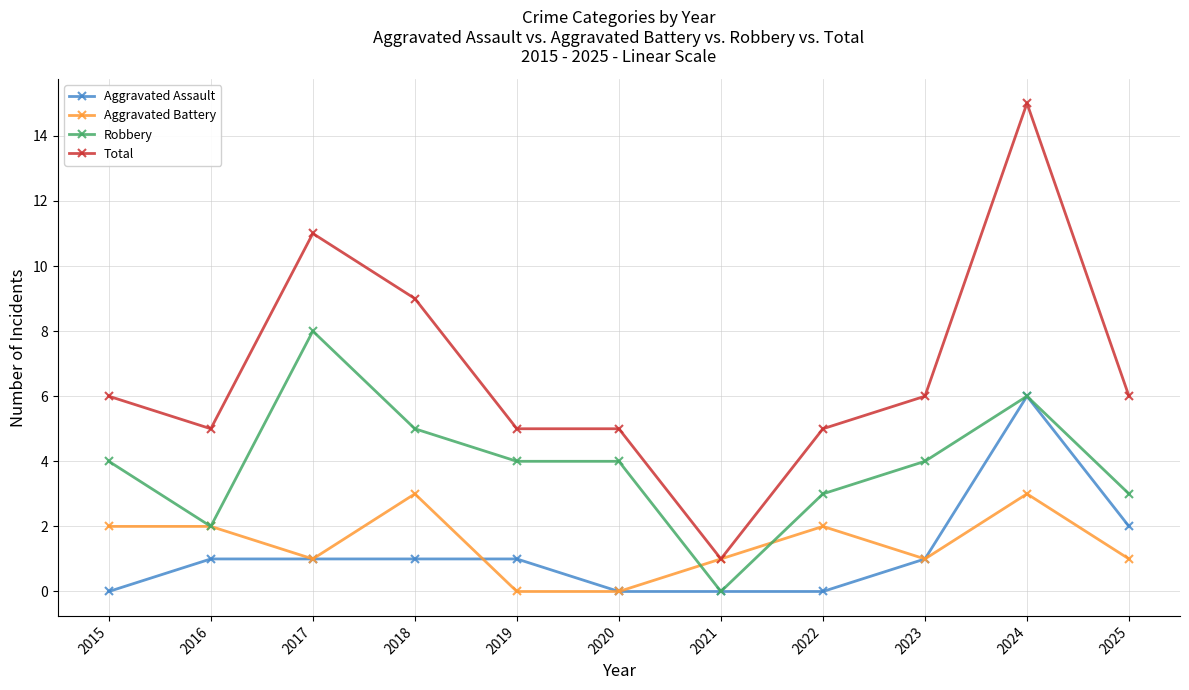

True or false: Aggravated Assault and Total cross at least once.

False